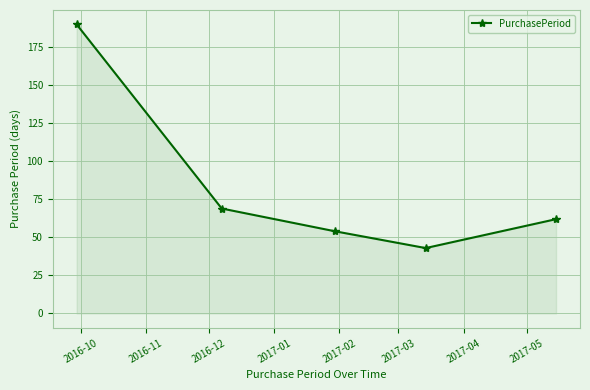

True or false: there are more than 0 points higher than both neighbors.

False